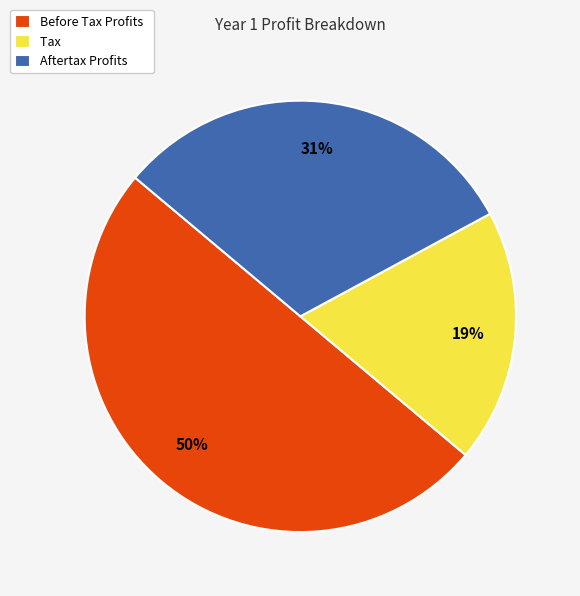

Is the sum of Aftertax Profits and Before Tax Profits greater than half?

Yes